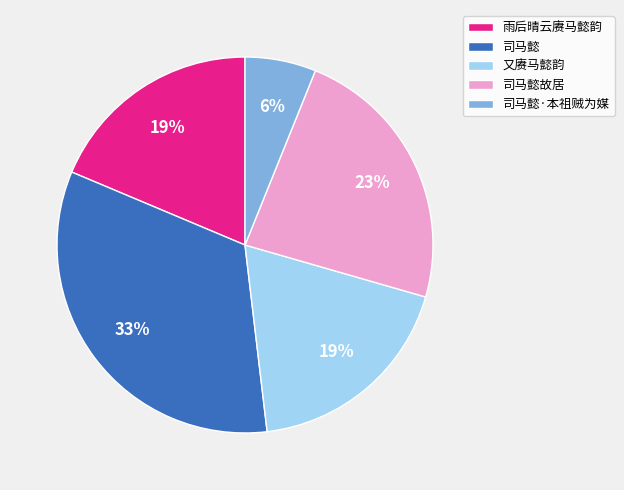

How many segments does this pie chart have?

5